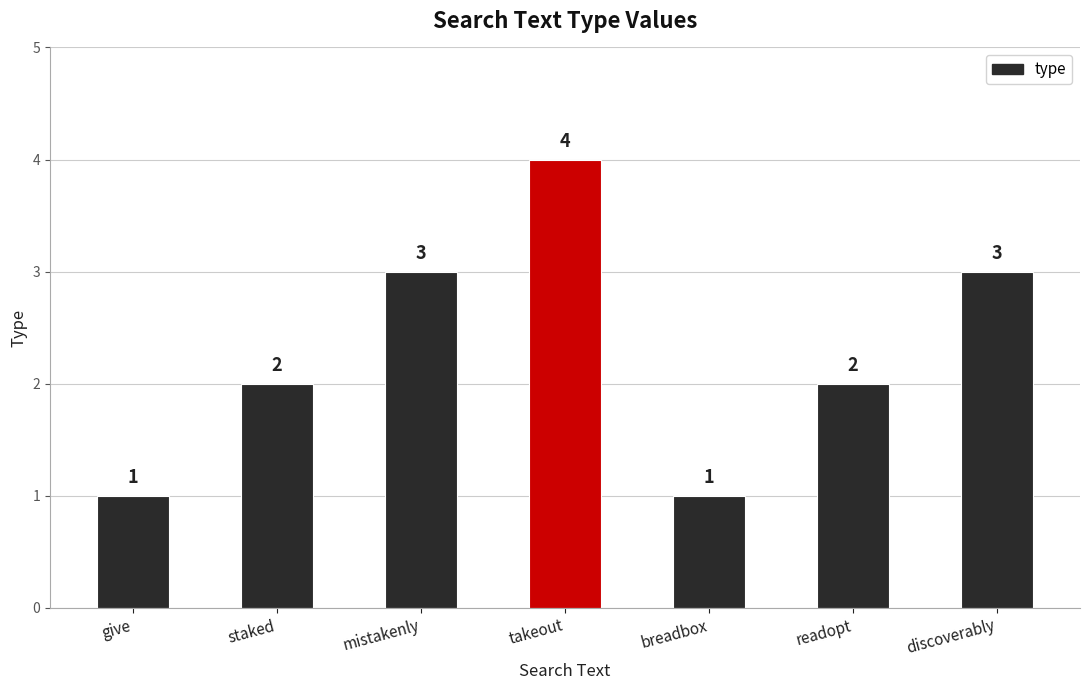

What is the value of the 6th bar from the left?

2